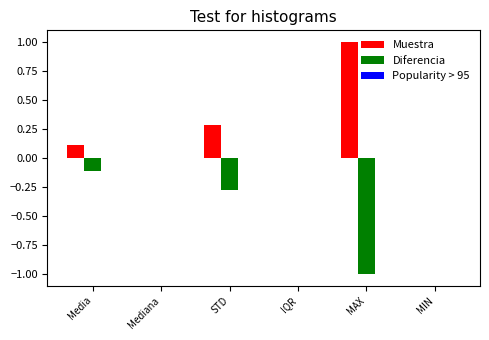

True or false: Diferencia has a value of -0.1 at Media.

True